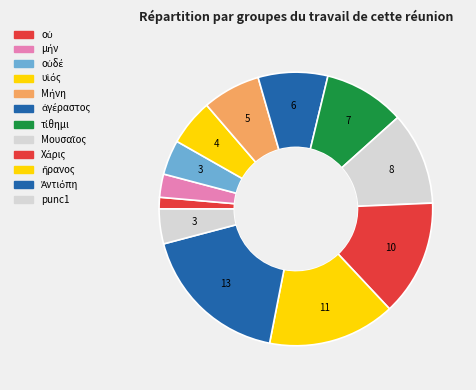

Combined, do Ἀντιόπη and ἀγέραστος account for over 50%?

No